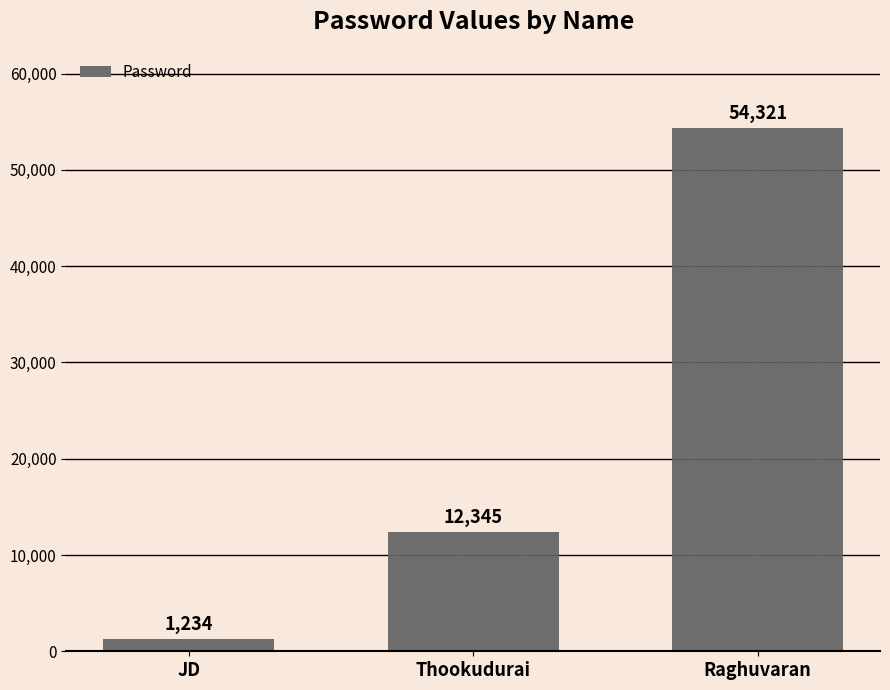

List the labels in order of value, smallest first.

JD, Thookudurai, Raghuvaran